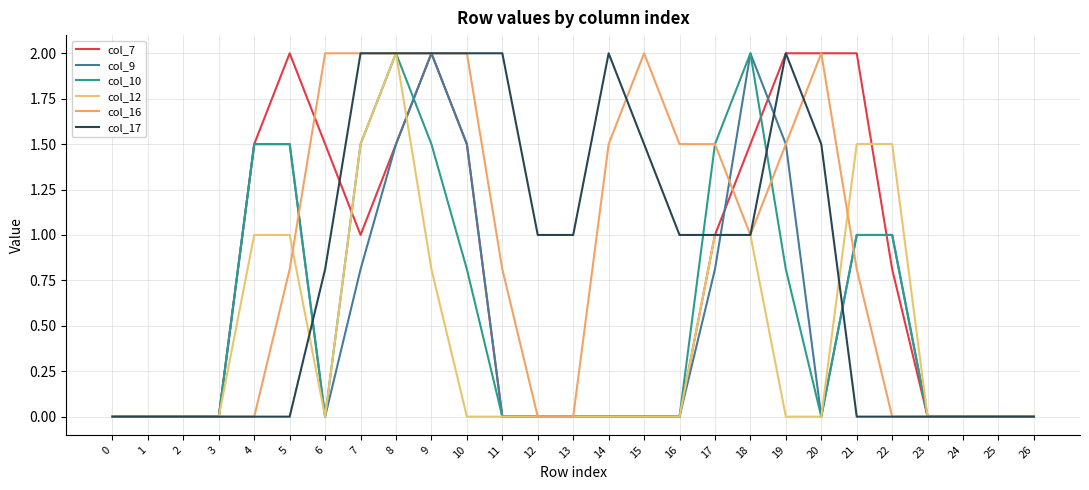

Is it true that col_16 equals 2.0 at 15?

True